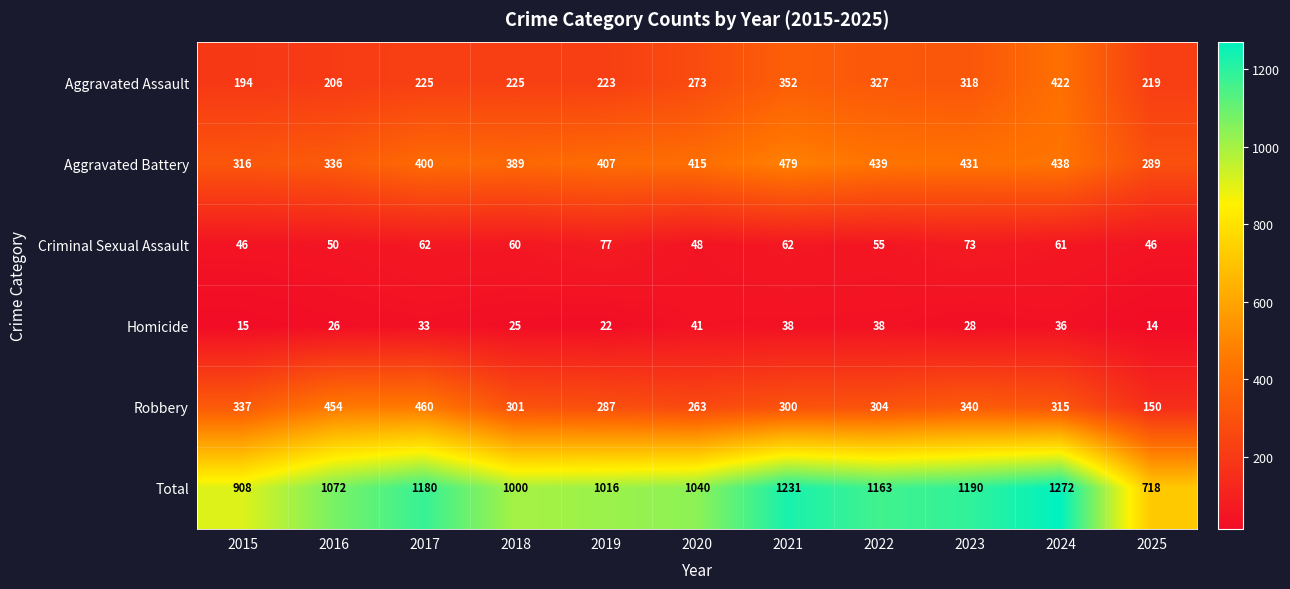

Which series has the largest range (max minus min)?

Total